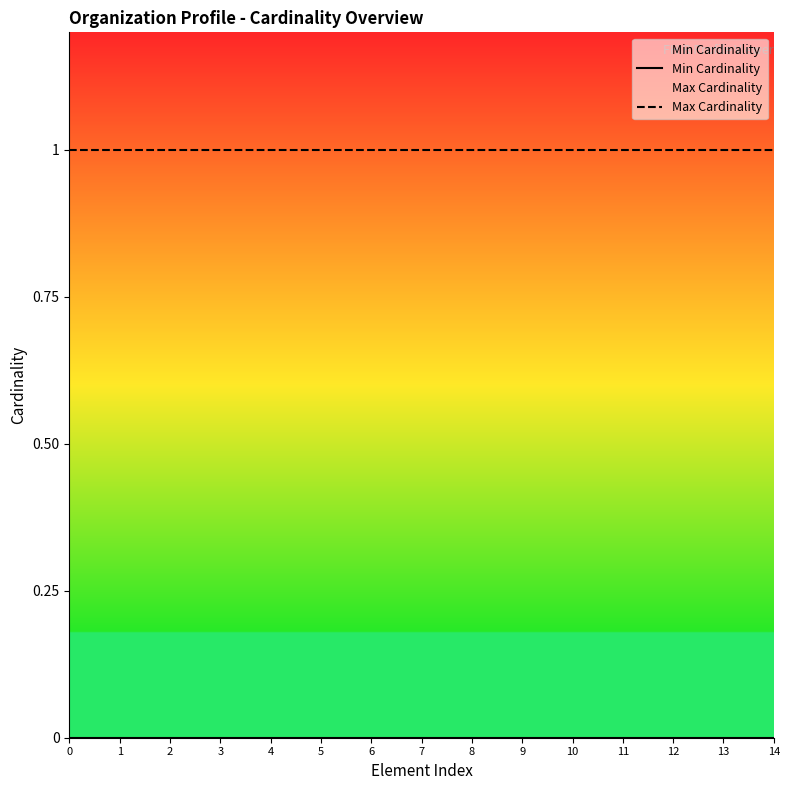

Does the chart display data point markers on the line(s)?

No